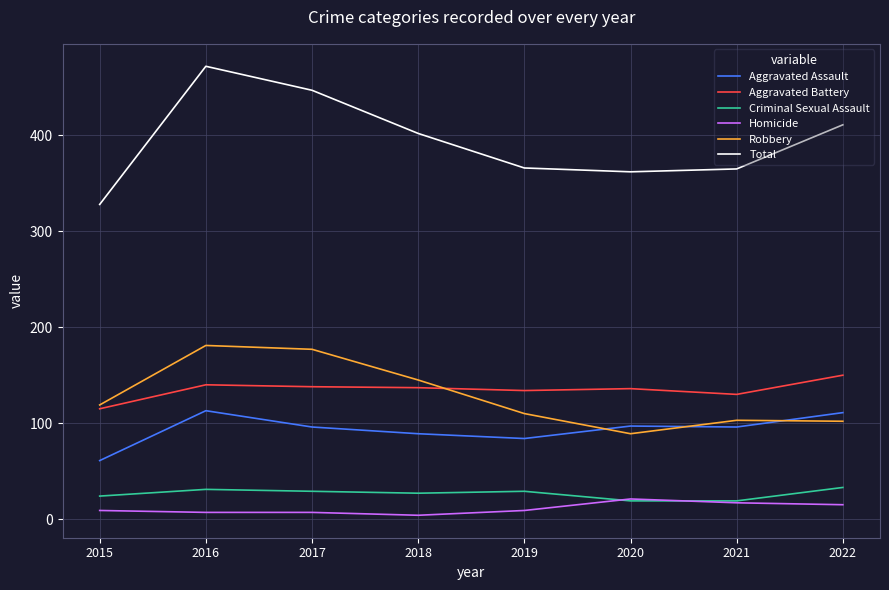

Which category has the lowest value in the Robbery series?

2020